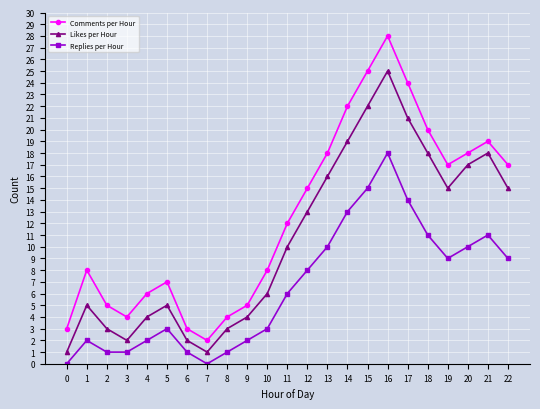

True or false: Likes per Hour has more than 0 points higher than both neighbors.

True